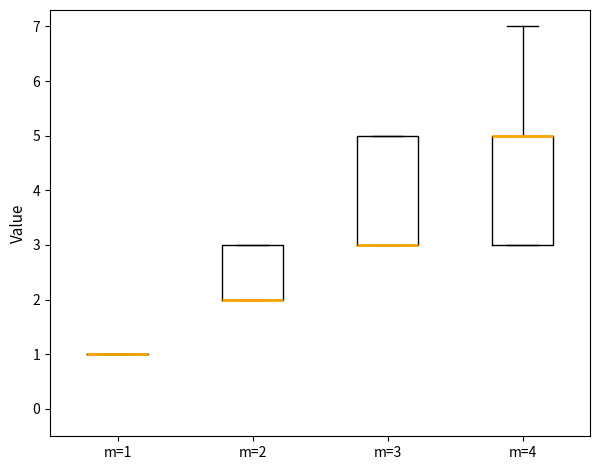

Reading left to right, read every box against the y-axis: the position of its median line, the range the box covers, and the ends of its whiskers. The values are not printed on the chart, so give them approximately, as read against the axis.

m=1: box collapsed to a line at 1, whiskers 1 to 1
m=2: median 2 (drawn on the box's lower edge), box 2 to 3, whiskers 2 to 3
m=3: median 3 (drawn on the box's lower edge), box 3 to 5, whiskers 3 to 5
m=4: median 5 (drawn on the box's upper edge), box 3 to 5, whiskers 3 to 7